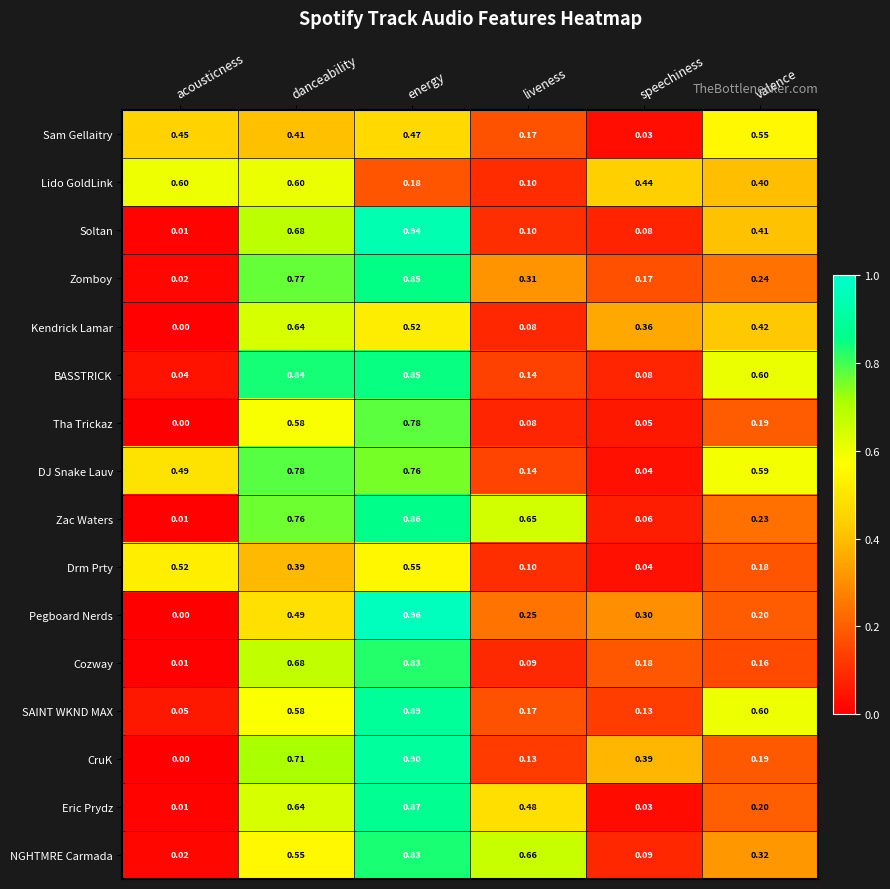

Count the number of categories in the chart.

6